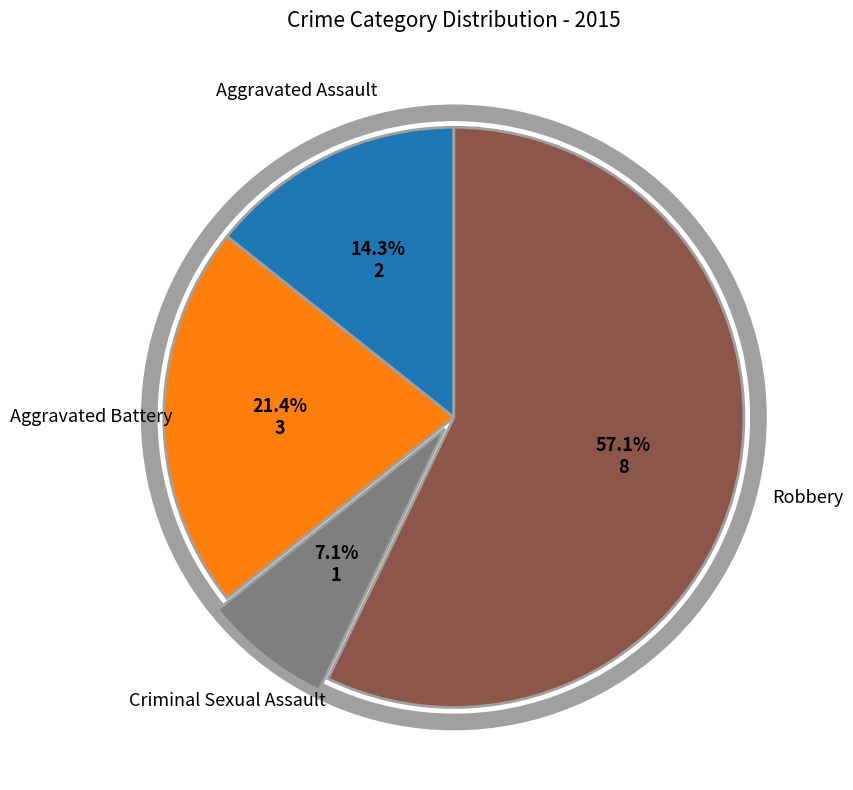

Is the sum of Criminal Sexual Assault and Robbery greater than half?

Yes